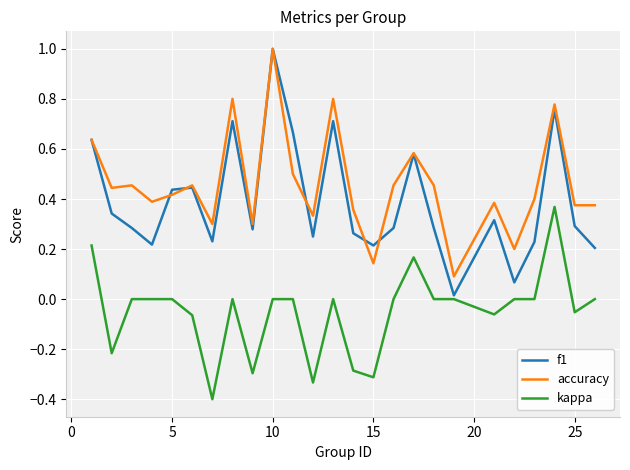

How many lines are shown in the chart?

3